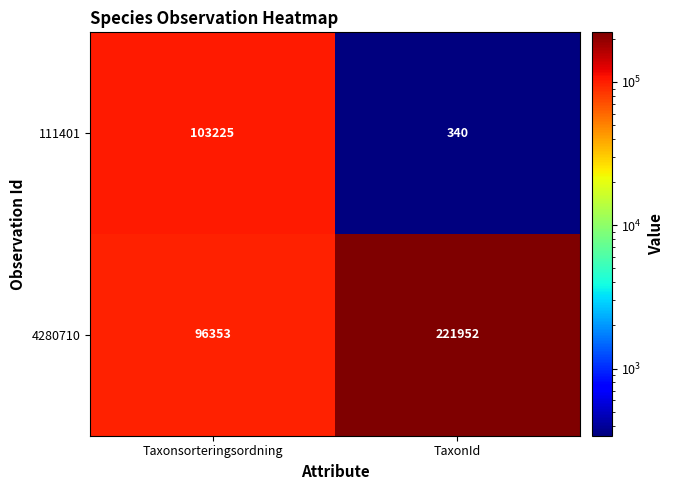

Rank the series by their average value, from highest to lowest.

4280710, 111401